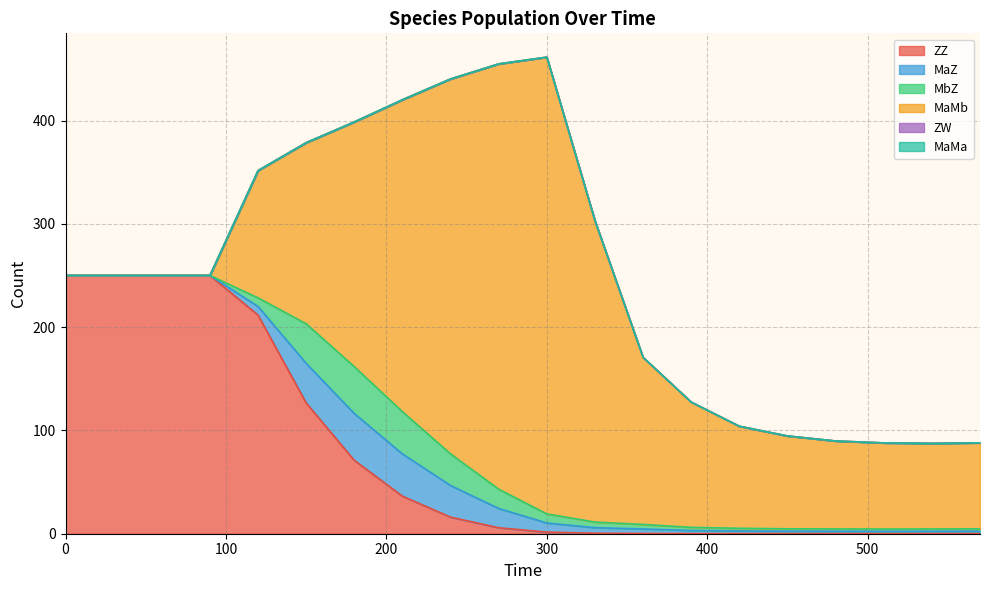

Reading right to left, extract all data points from this chart.

ZZ: 570=0.1	540=0.1	510=0.1	480=0.1	450=0.1	420=0.1	390=0.2	360=0.2	330=0.5	300=1.6	270=5.8	240=16.1	210=36.3	180=71.0	150=126.6	120=211.6	90=250.0	60=250.0	30=250.0	0=250.0
MaZ: 570=2.3	540=2.2	510=2.2	480=2.2	450=2.3	420=2.6	390=3.0	360=4.4	330=5.4	300=8.8	270=18.7	240=30.6	210=40.9	180=45.3	150=38.3	120=8.4	90=0.0	60=0.0	30=0.0	0=0.0
MbZ: 570=2.3	540=2.2	510=2.2	480=2.2	450=2.3	420=2.6	390=3.0	360=4.4	330=5.4	300=8.8	270=18.7	240=30.6	210=40.9	180=45.3	150=38.3	120=8.4	90=0.0	60=0.0	30=0.0	0=0.0
MaMb: 570=83.3	540=82.9	510=83.4	480=85.2	450=89.9	420=98.8	390=121.3	360=161.7	330=291.8	300=442.2	270=411.8	240=363.0	210=302.0	180=237.0	150=175.4	120=123.2	90=0.0	60=0.0	30=0.0	0=0.0
ZW: 570=0.0	540=0.0	510=0.0	480=0.0	450=0.0	420=0.0	390=0.0	360=0.0	330=0.0	300=0.0	270=0.0	240=0.0	210=0.0	180=0.0	150=0.0	120=0.0	90=0.0	60=0.0	30=0.0	0=0.0
MaMa: 570=0.0	540=0.0	510=0.0	480=0.0	450=0.0	420=0.0	390=0.0	360=0.0	330=0.0	300=0.0	270=0.0	240=0.0	210=0.0	180=0.0	150=0.0	120=0.0	90=0.0	60=0.0	30=0.0	0=0.0